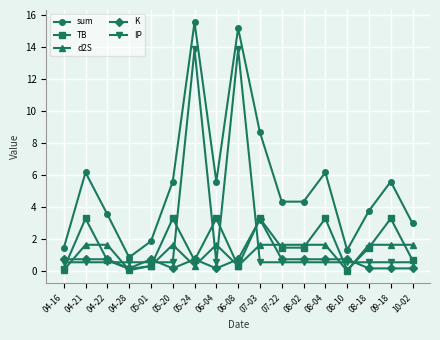

What are all the series names shown in the legend?

sum, TB, d2S, K, IP